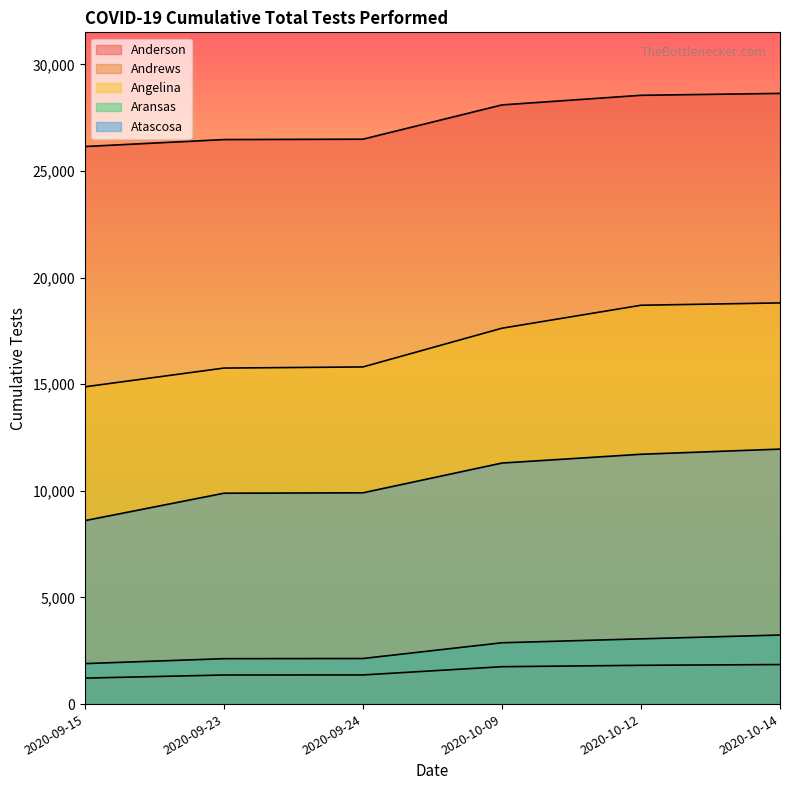

Is the value of Angelina at 2020-10-14 greater than the value of Atascosa at 2020-09-24?

Yes